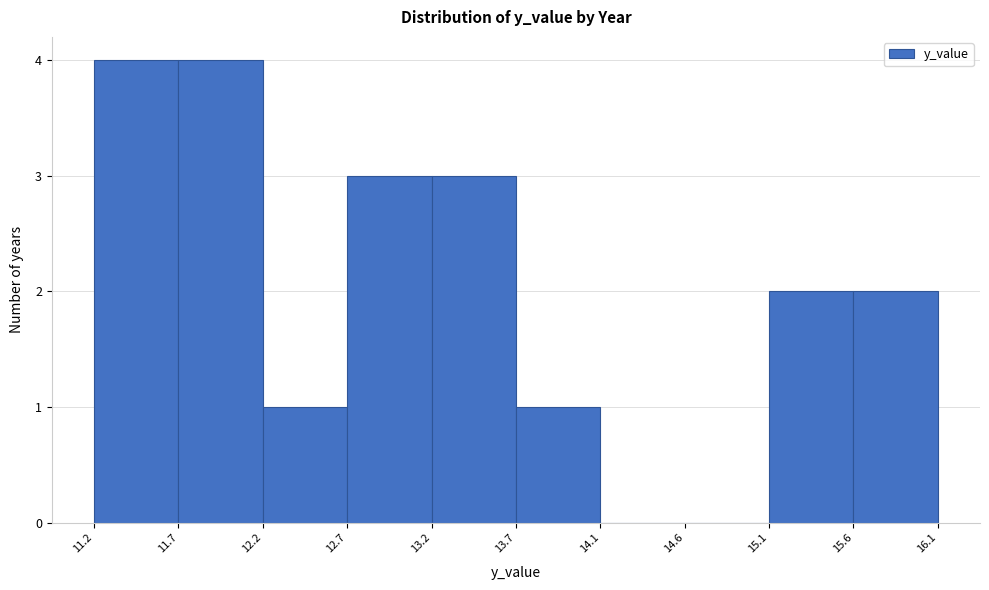

How tall is the bar that spans 11.7 to 12.2 on the x-axis? The values are not printed on the chart, so give them approximately, as read against the axis.

4